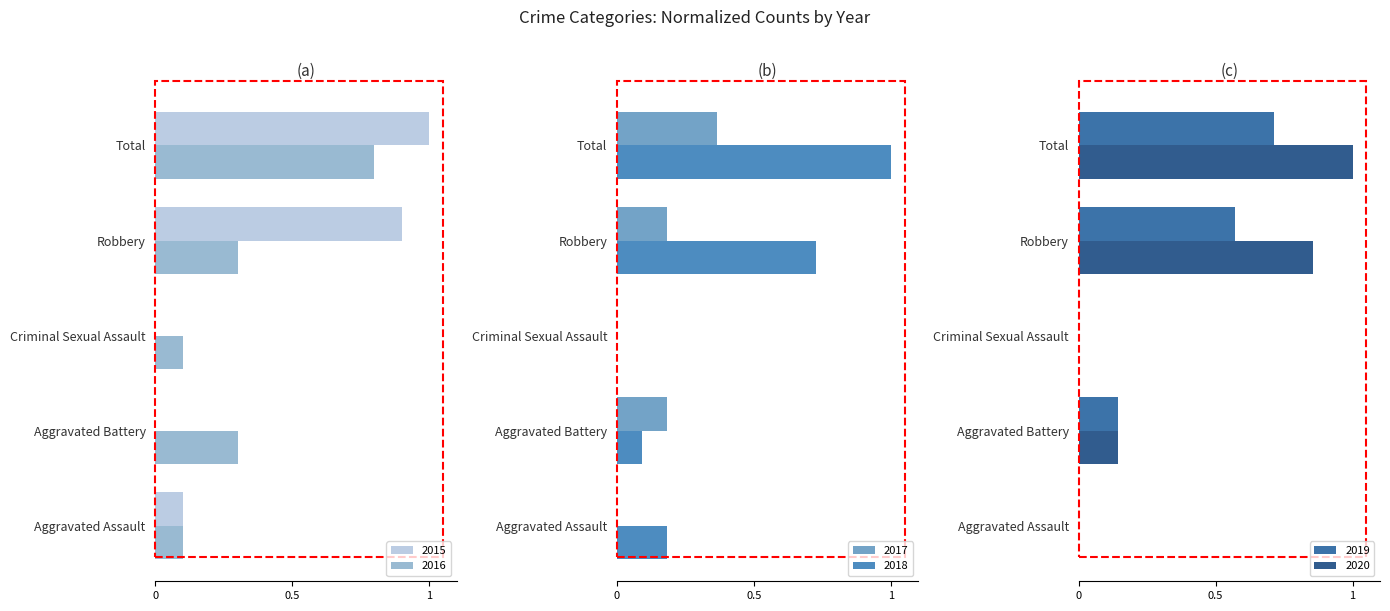

How many categories are shown in the chart?

5